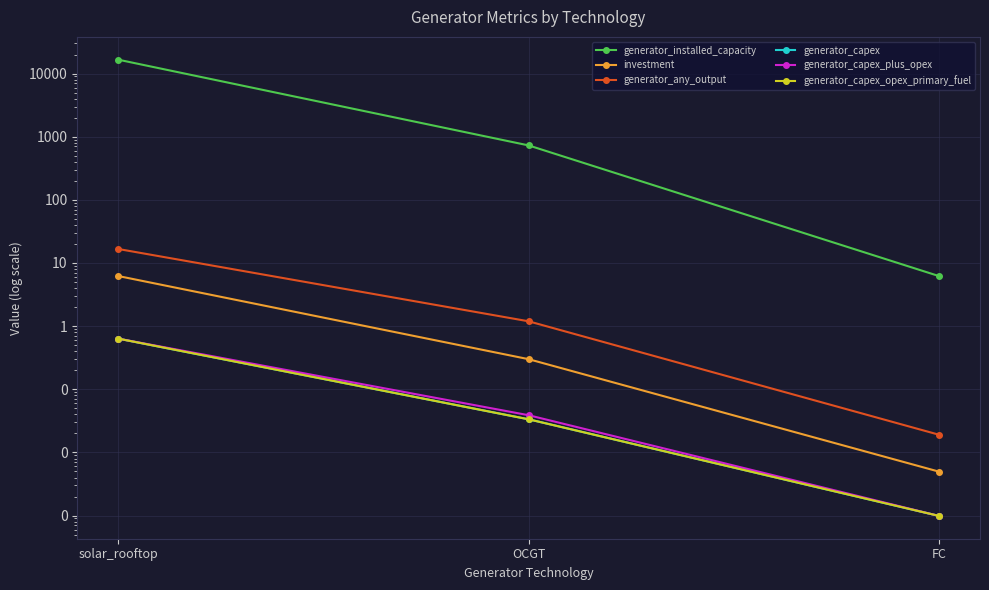

Which series has the largest range (max minus min)?

generator_installed_capacity